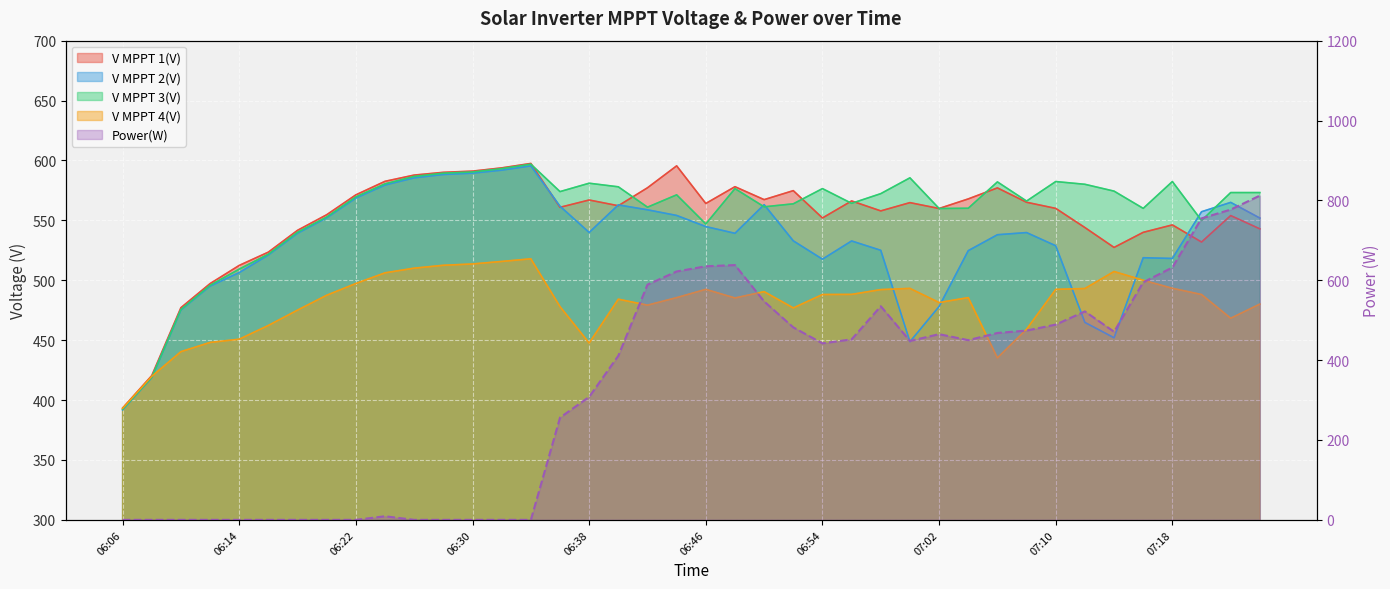

How many interior local valleys does the V MPPT 3(V) series have?

9